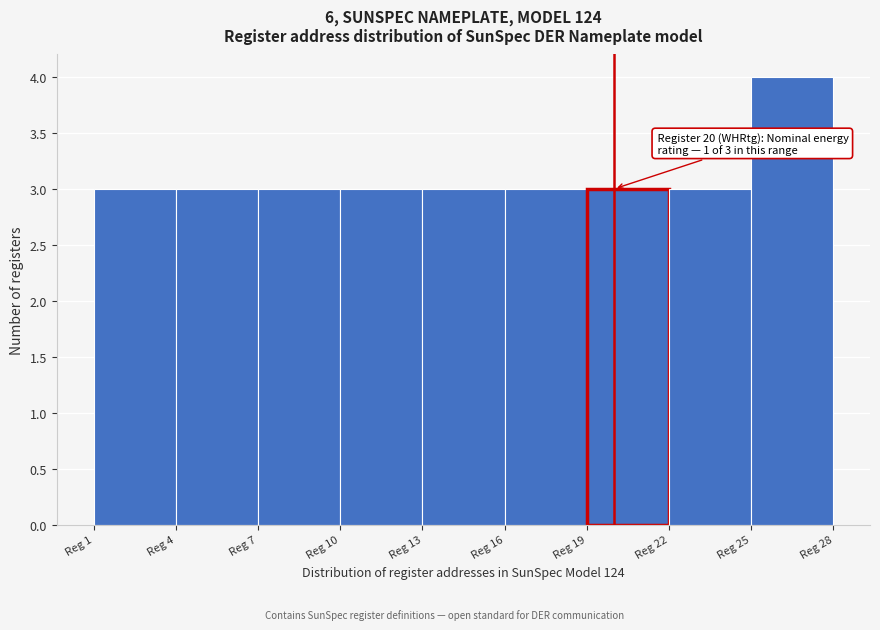

Over which range of the x-axis is the bar tallest?

25 to 28